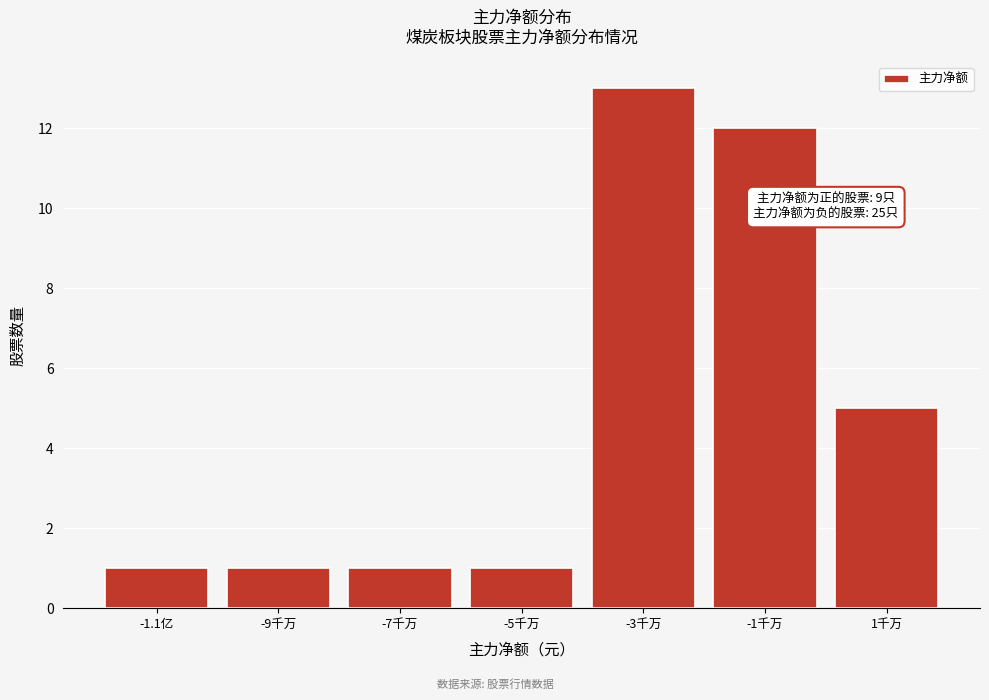

Reading left to right, extract all data points from this chart.

-1.1亿=1	-9千万=1	-7千万=1	-5千万=1	-3千万=13	-1千万=12	1千万=5